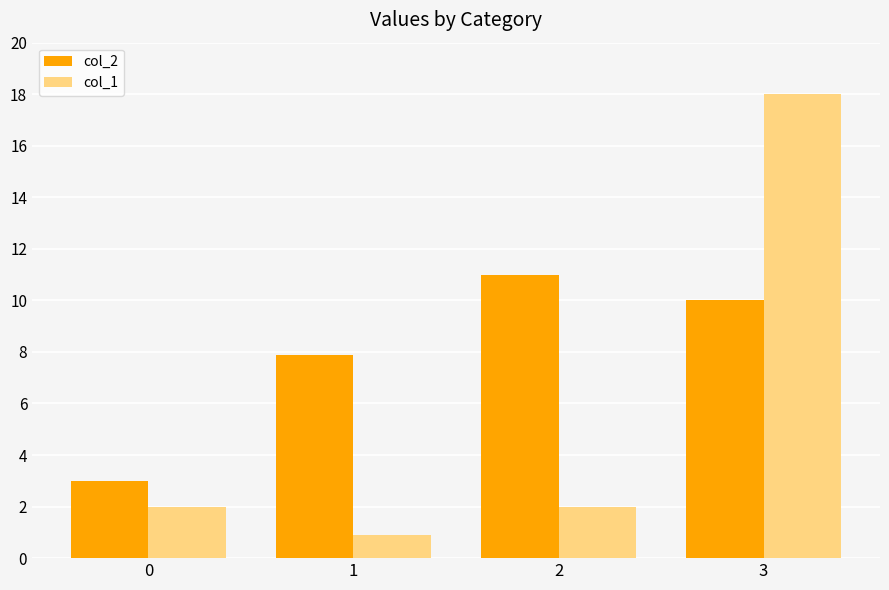

What are all the series names shown in the legend?

col_2, col_1